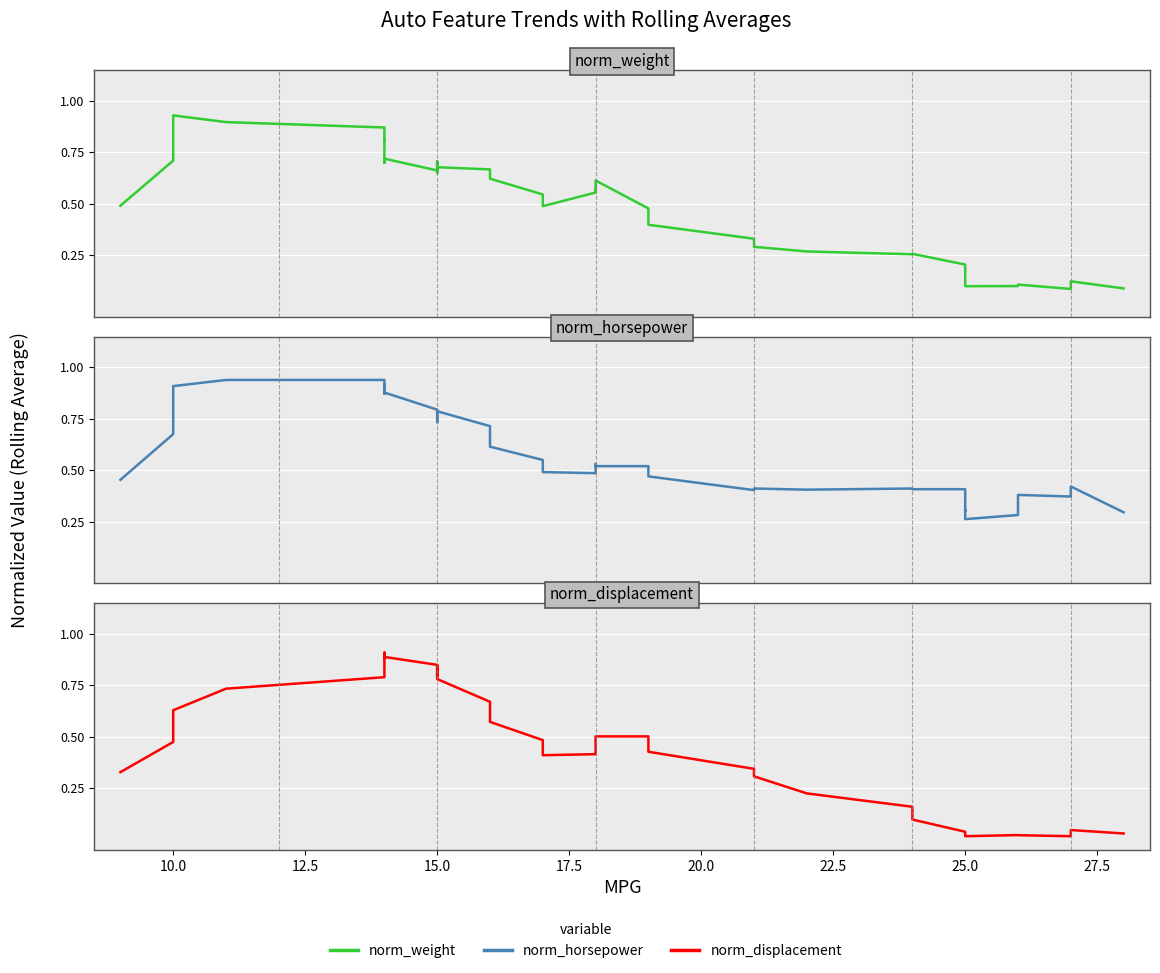

Is it true that norm_weight equals 0.1 at 25.0?

False